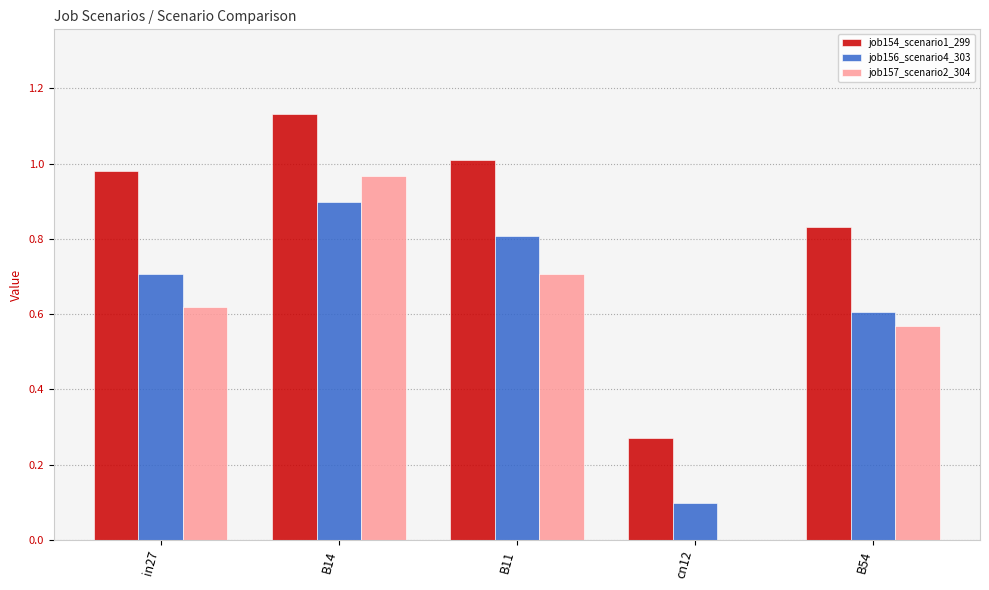

What is the sum of the job156_scenario4_303 values at cn12 and B54?

0.7